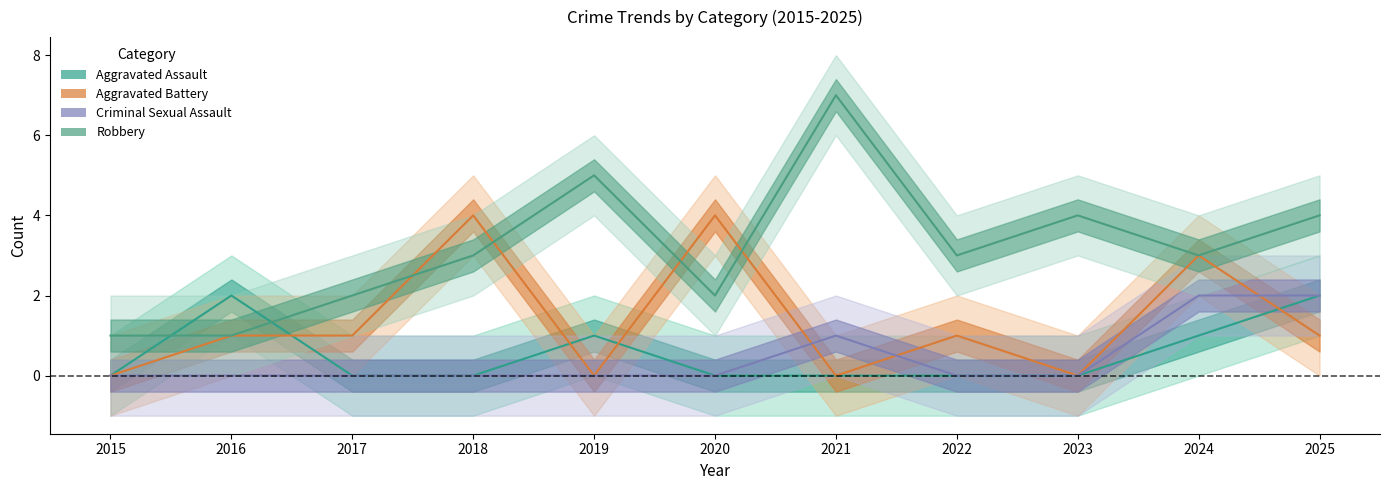

What is the difference between the maximum and minimum values in the Robbery series?

6